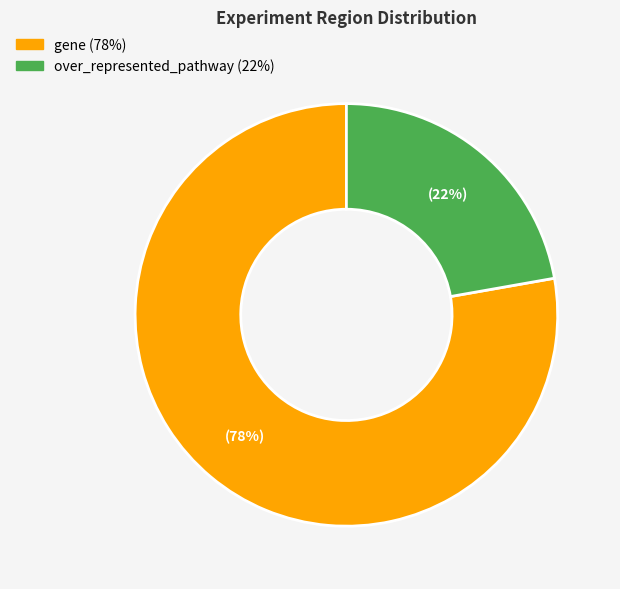

To the nearest percent, what portion does over_represented_pathway represent?

22%